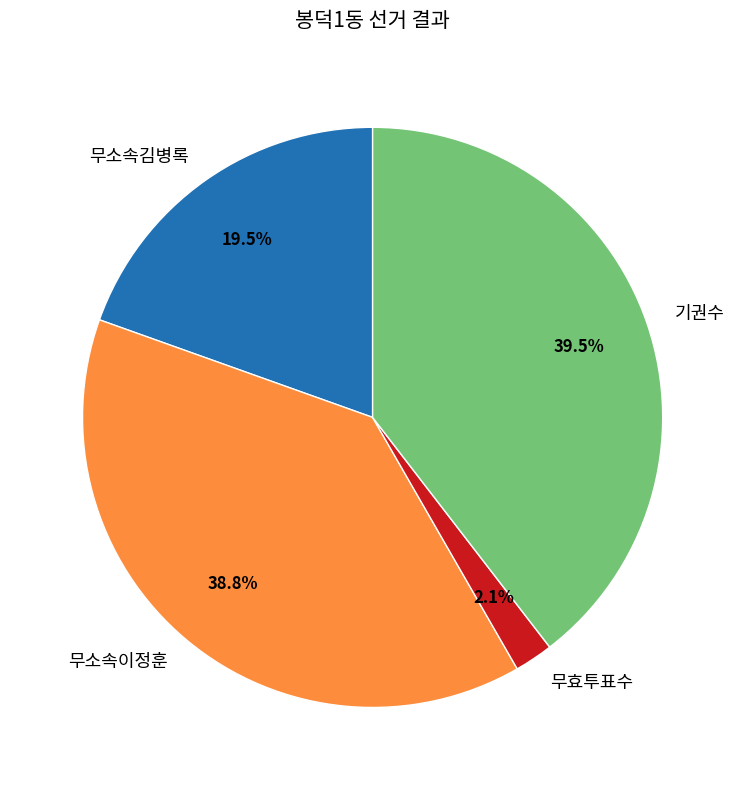

Which category has the biggest portion of the pie?

기권수